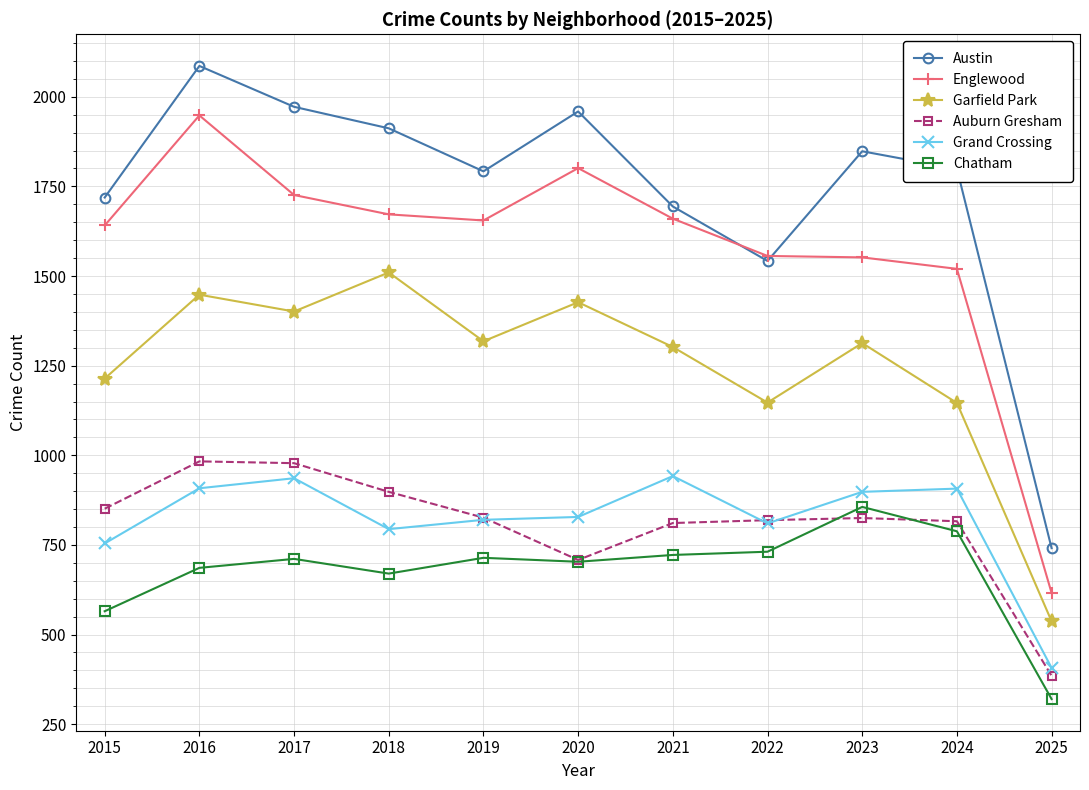

What is the maximum value shown in the chart?

2086